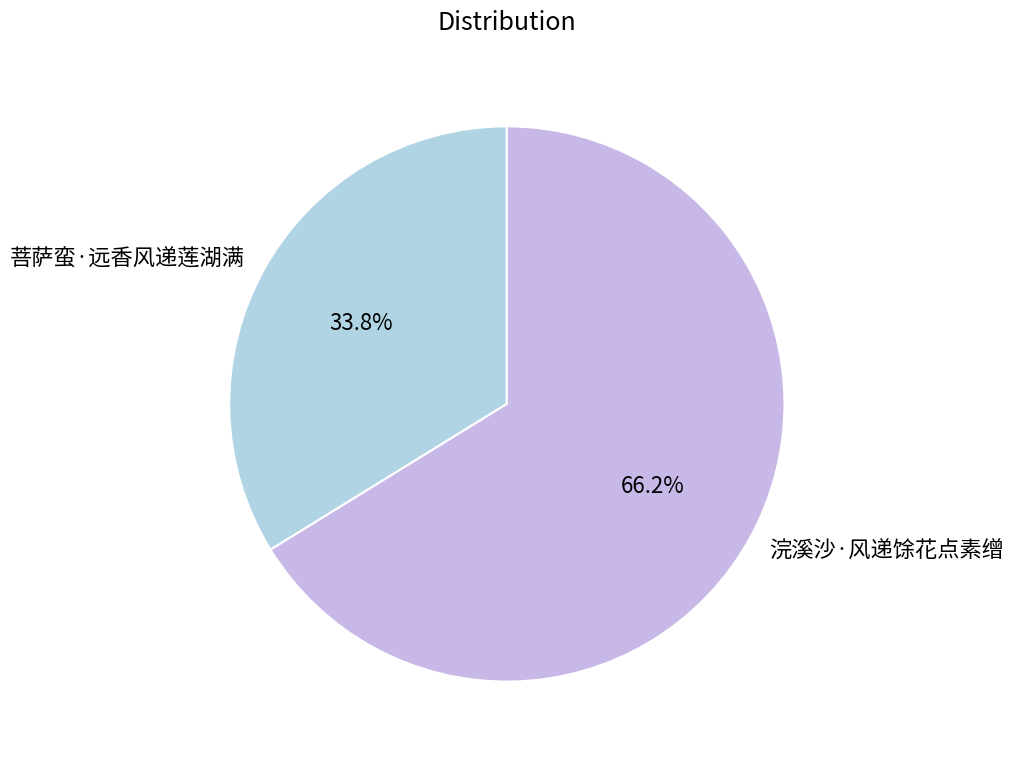

Which slice is the smallest?

菩萨蛮·远香风递莲湖满